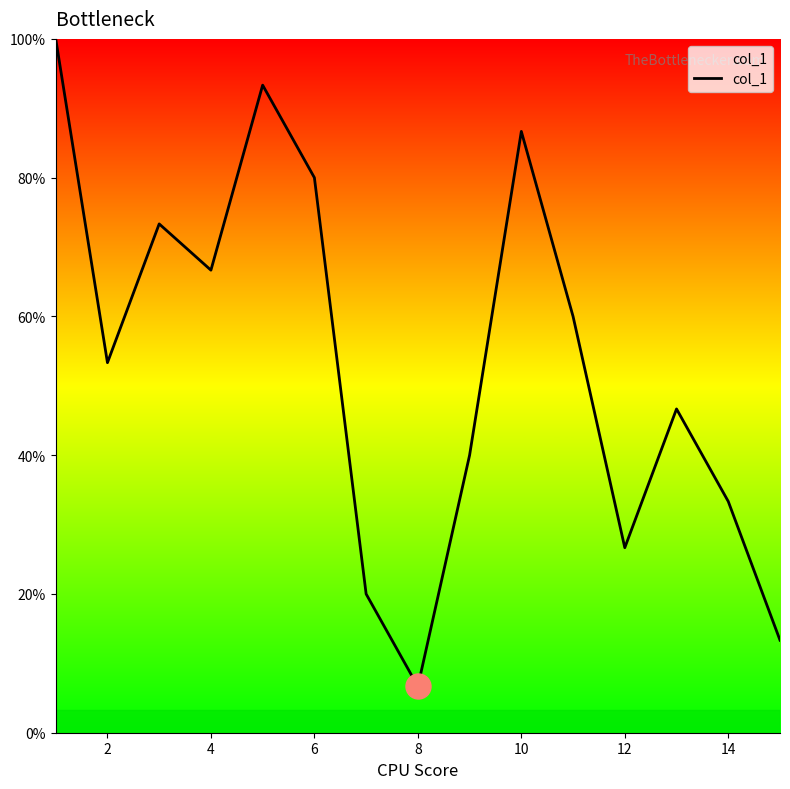

Is this an area chart (filled region under the line)?

Yes